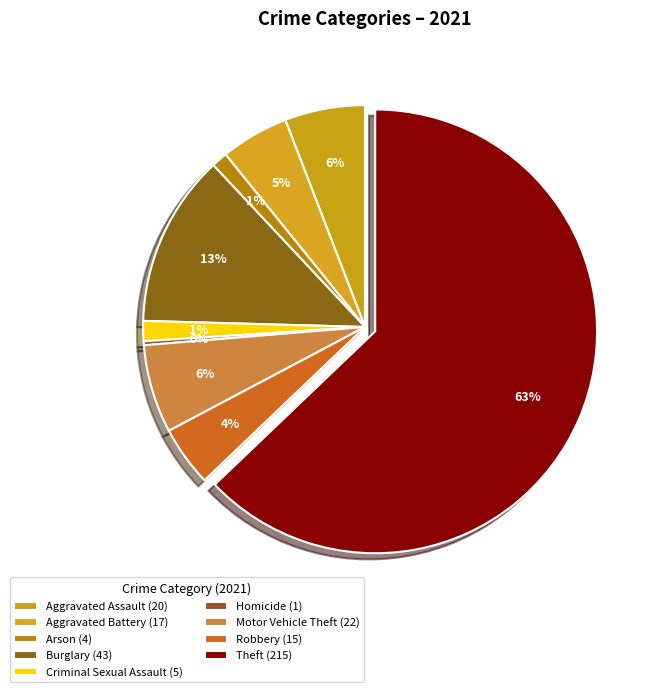

How much of the chart is everything except Theft?

37.1%